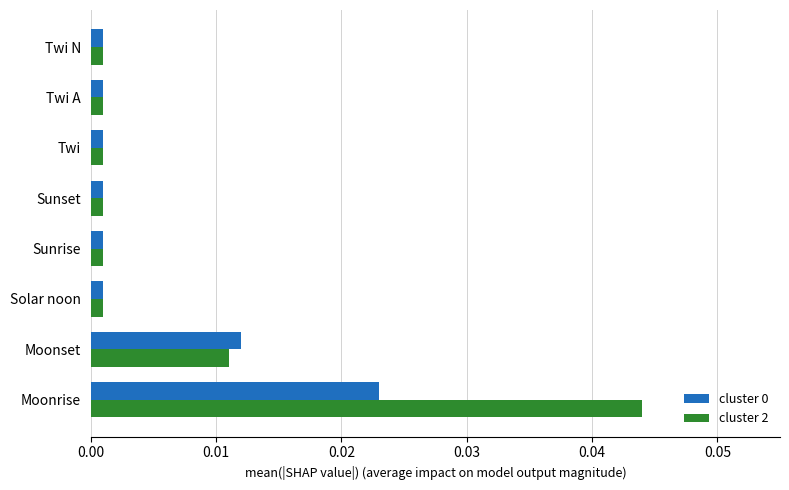

Is the value of cluster 0 at Twi A greater than the value of cluster 2 at Moonrise?

No